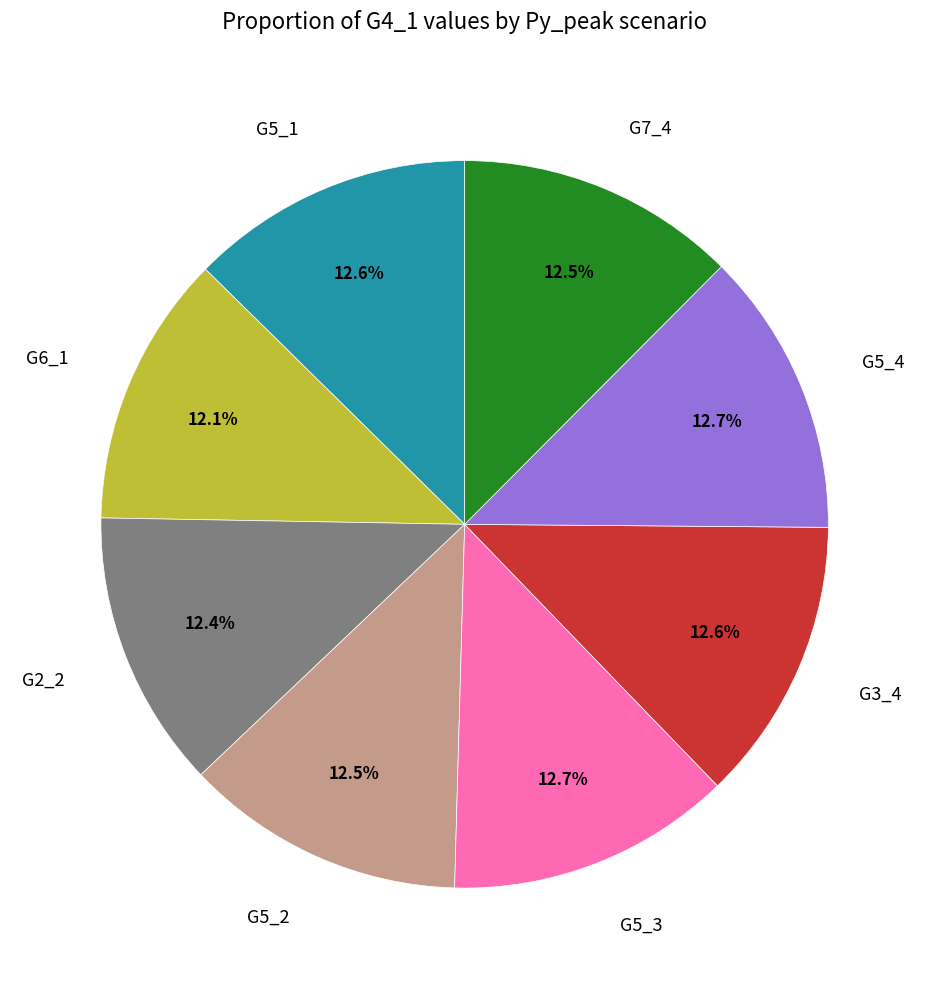

Does G5_2 represent more than half of the total?

No